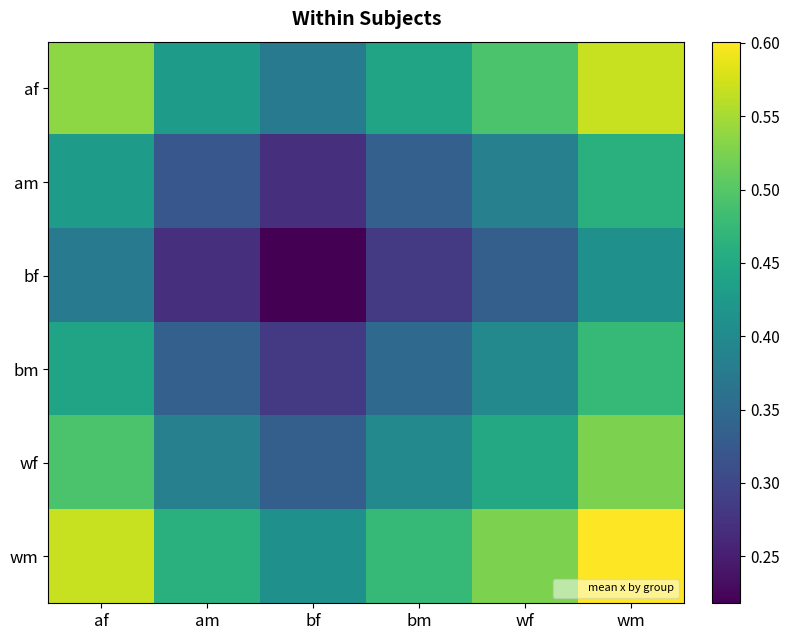

Rank the series by their maximum value, from highest to lowest.

wm, af, wf, bm, am, bf